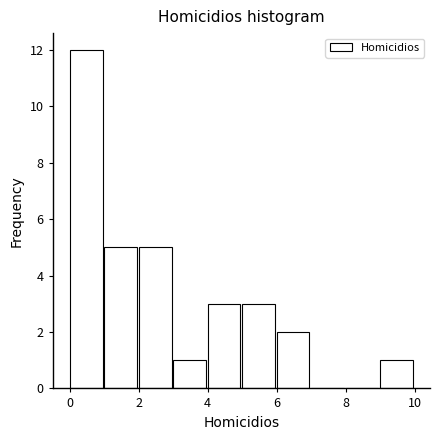

Which range on the x-axis has the tallest bar?

0 to 1